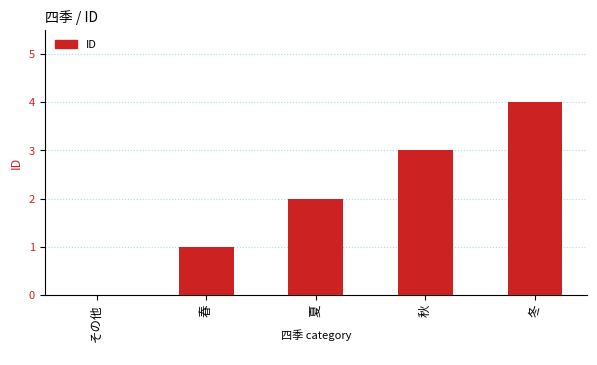

How many categories are shown in the chart?

5